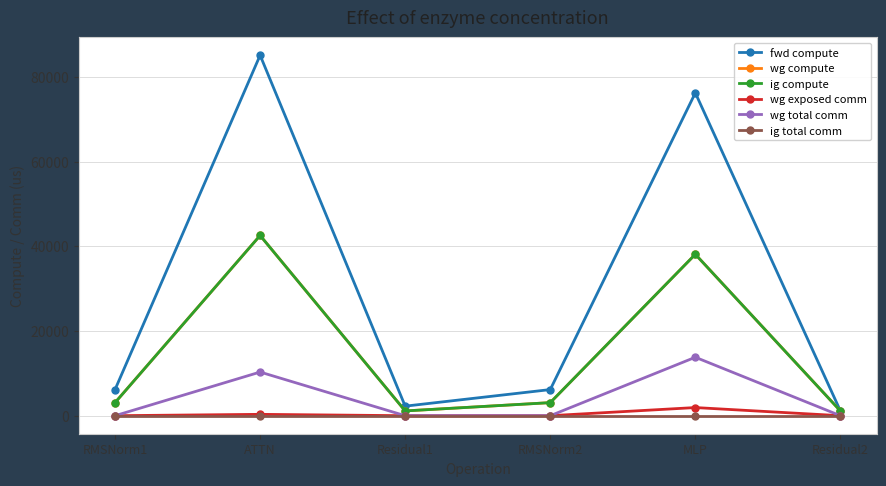

Is this an area chart (filled region under the line)?

No